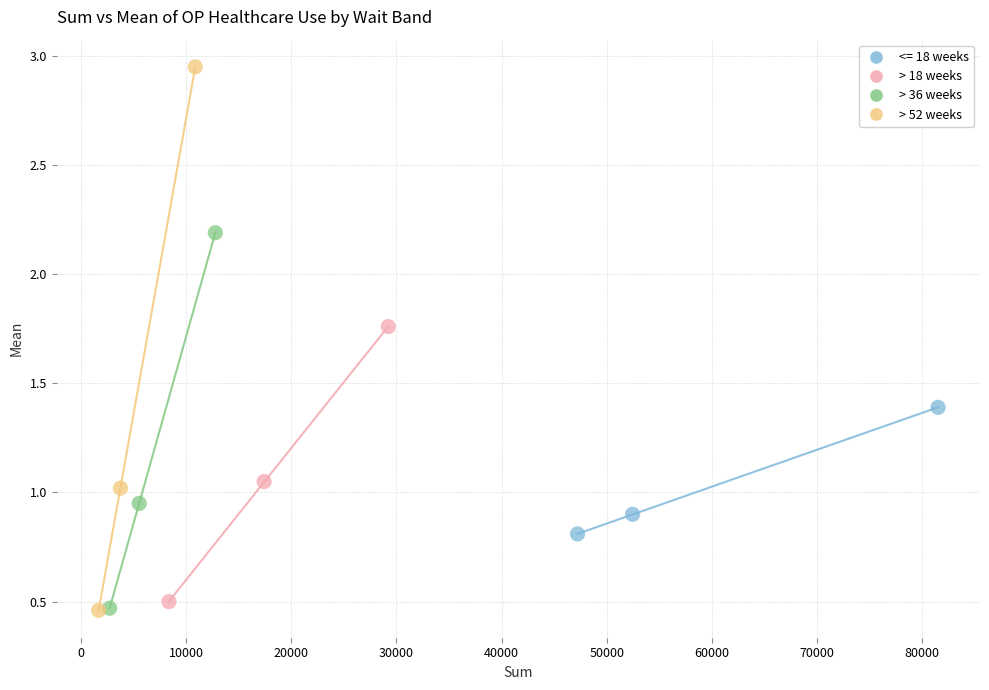

Which series reaches the maximum Y coordinate?

> 52 weeks